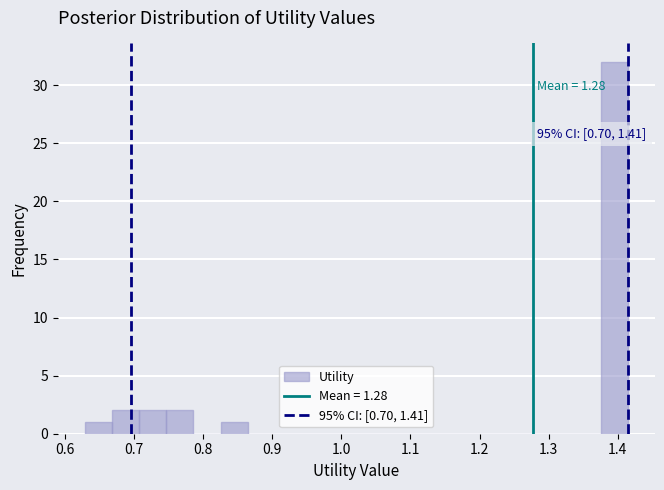

Around what value on the x-axis is the tallest bar? Give the approximate position of its centre, as read against the axis.

1.39